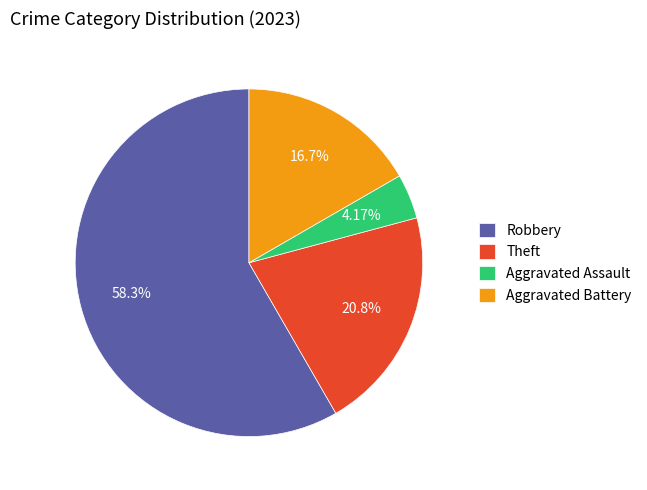

To the nearest percent, what portion does Aggravated Battery represent?

17%